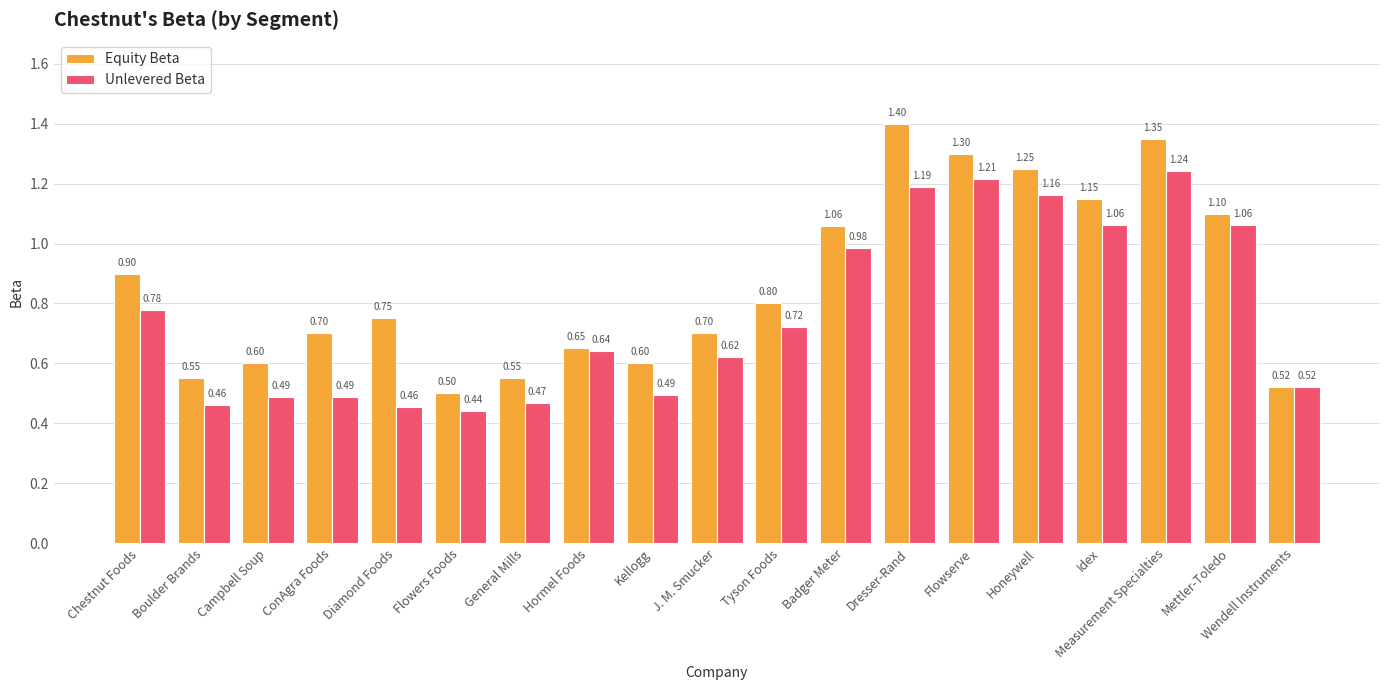

Which series has the largest range (max minus min)?

Equity Beta